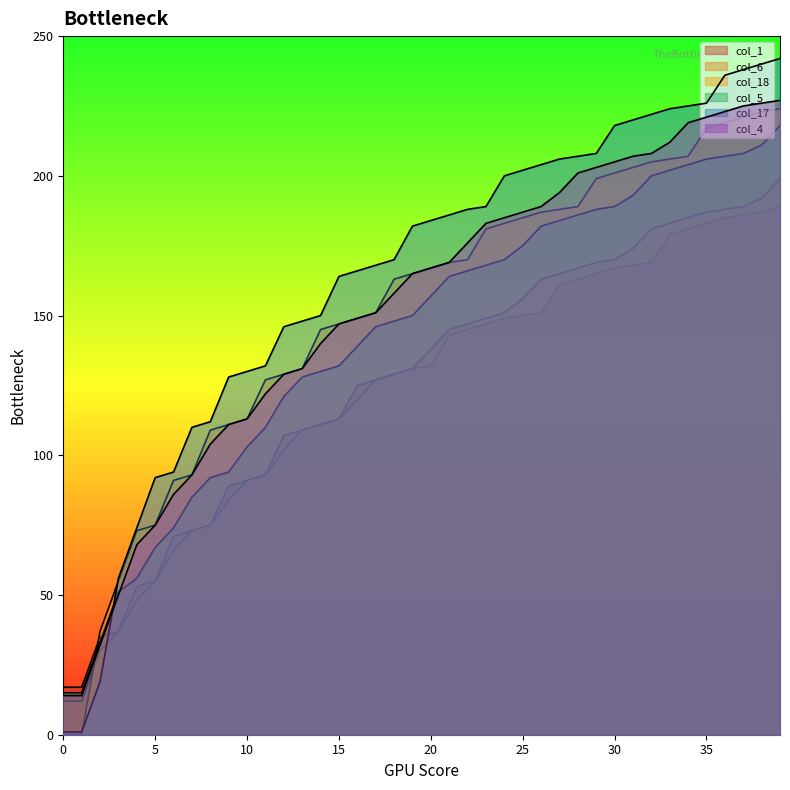

Reading right to left, extract all data points from this chart.

col_1: 39=189	38=187	37=186	36=185	35=183	34=181	33=179	32=169	31=168	30=167	29=165	28=163	27=161	26=151	25=150	24=149	23=147	22=145	21=143	20=132	19=131	18=129	17=127	16=125	15=113	14=111	13=109	12=107	11=93	10=91	9=89	8=75	7=73	6=71	5=55	4=53	3=37	2=35	1=17	0=17
col_6: 39=199	38=192	37=189	36=188	35=187	34=185	33=183	32=181	31=174	30=170	29=169	28=167	27=165	26=163	25=156	24=151	23=149	22=147	21=145	20=138	19=131	18=129	17=127	16=120	15=113	14=111	13=109	12=102	11=93	10=91	9=84	8=75	7=73	6=66	5=55	4=48	3=37	2=30	1=12	0=12
col_18: 39=224	38=223	37=221	36=219	35=217	34=207	33=206	32=205	31=203	30=201	29=199	28=189	27=188	26=187	25=185	24=183	23=181	22=170	21=169	20=167	19=165	18=163	17=151	16=149	15=147	14=145	13=131	12=129	11=127	10=113	9=111	8=109	7=93	6=91	5=75	4=73	3=55	2=37	1=0	0=0
col_5: 39=218	38=211	37=208	36=207	35=206	34=204	33=202	32=200	31=193	30=189	29=188	28=186	27=184	26=182	25=175	24=170	23=168	22=166	21=164	20=157	19=150	18=148	17=146	16=139	15=132	14=130	13=128	12=121	11=110	10=103	9=94	8=92	7=85	6=74	5=67	4=56	3=51	2=33	1=15	0=15
col_17: 39=242	38=240	37=238	36=236	35=226	34=225	33=224	32=222	31=220	30=218	29=208	28=207	27=206	26=204	25=202	24=200	23=189	22=188	21=186	20=184	19=182	18=170	17=168	16=166	15=164	14=150	13=148	12=146	11=132	10=130	9=128	8=112	7=110	6=94	5=92	4=74	3=56	2=19	1=1	0=1
col_4: 39=227	38=226	37=225	36=223	35=221	34=219	33=212	32=208	31=207	30=205	29=203	28=201	27=194	26=189	25=187	24=185	23=183	22=176	21=169	20=167	19=165	18=158	17=151	16=149	15=147	14=140	13=131	12=129	11=122	10=113	9=111	8=104	7=93	6=86	5=75	4=68	3=50	2=32	1=14	0=14